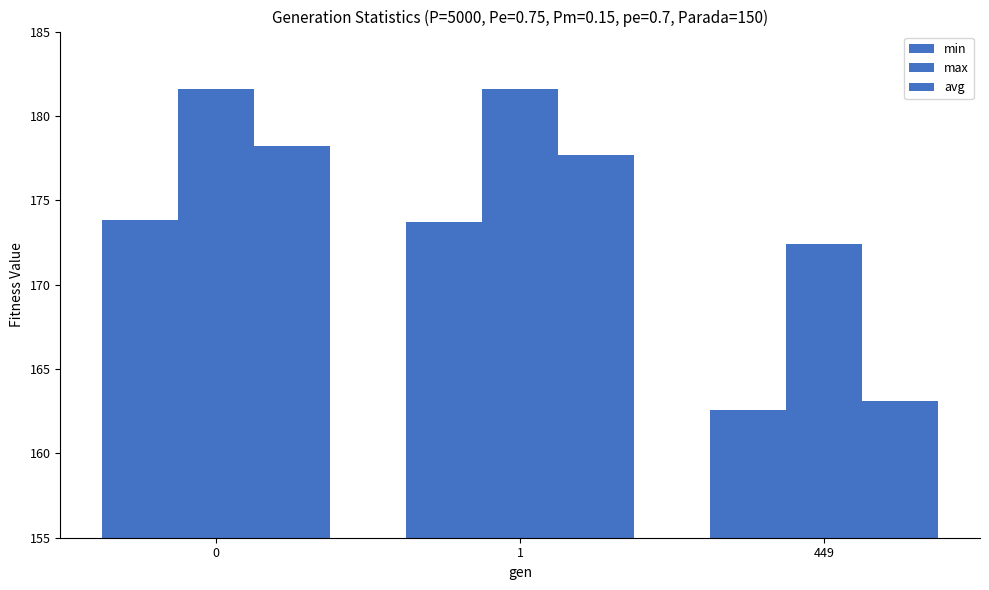

The max series shows 181.6 at 1. True or false?

True